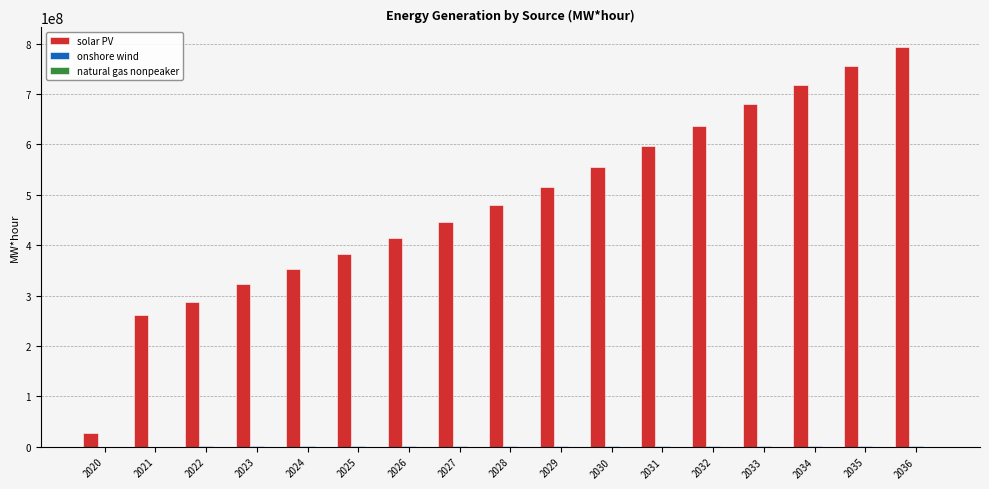

What is the total value across all series at 2026?

415142219.7